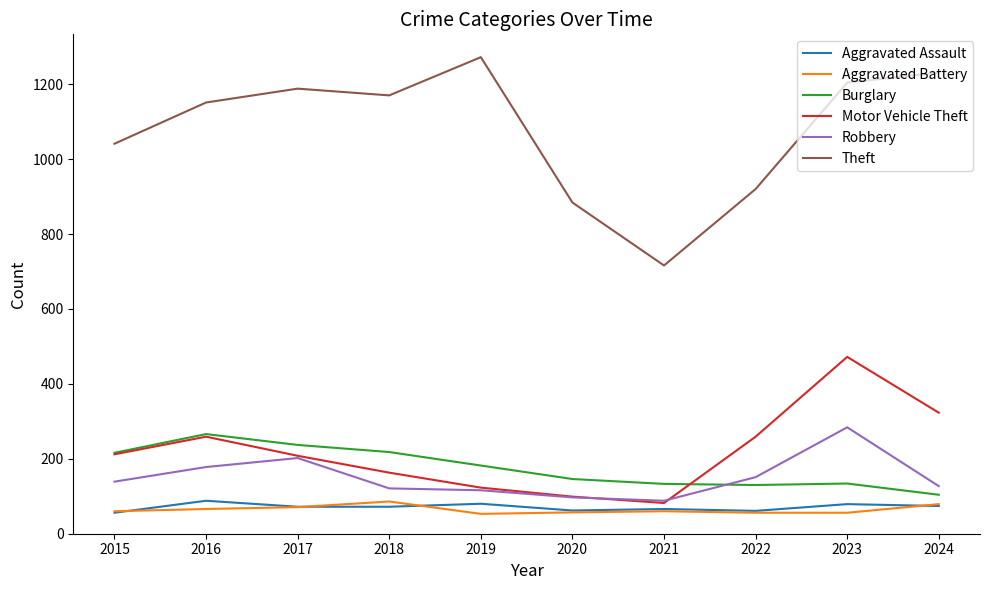

What is the difference between the second highest and minimum values in the Aggravated Assault series?

24